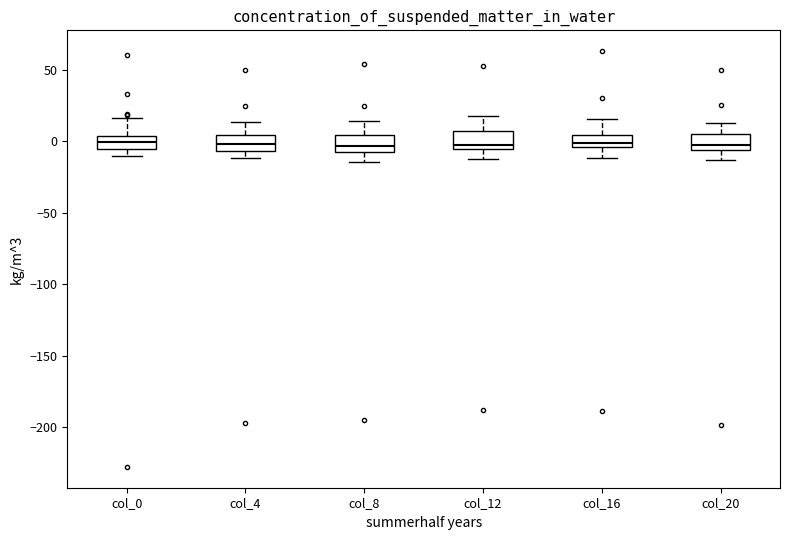

Reading left to right, transcribe this box plot: for each box, give where its median line is, the range the box spans, and where its two whiskers end, as read against the y-axis. The values are not printed on the chart, so give them approximately, as read against the axis.

col_0: median 0, box -5 to 5, whiskers -10 to 15
col_4: median 0, box -5 to 5, whiskers -10 to 15
col_8: median -5, box -10 to 5, whiskers -15 to 15
col_12: median 0, box -5 to 5, whiskers -10 to 20
col_16: median 0, box -5 to 5, whiskers -10 to 15
col_20: median 0, box -5 to 5, whiskers -15 to 15